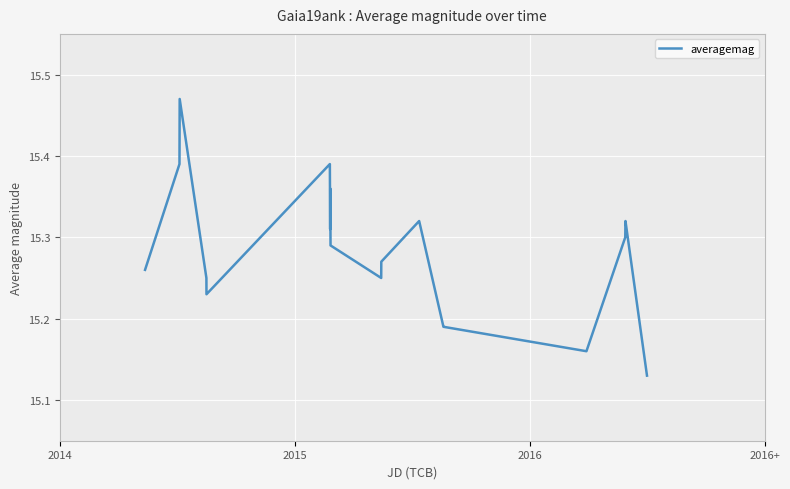

True or false: there are more than 2 points higher than both neighbors.

True